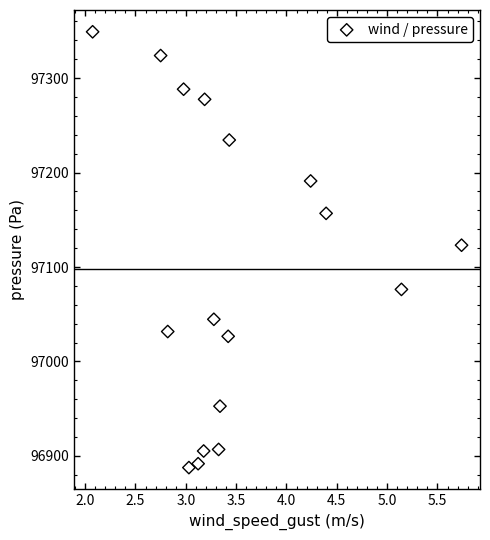

What Y value in the scatter plot is closest to 97118?

97123.1